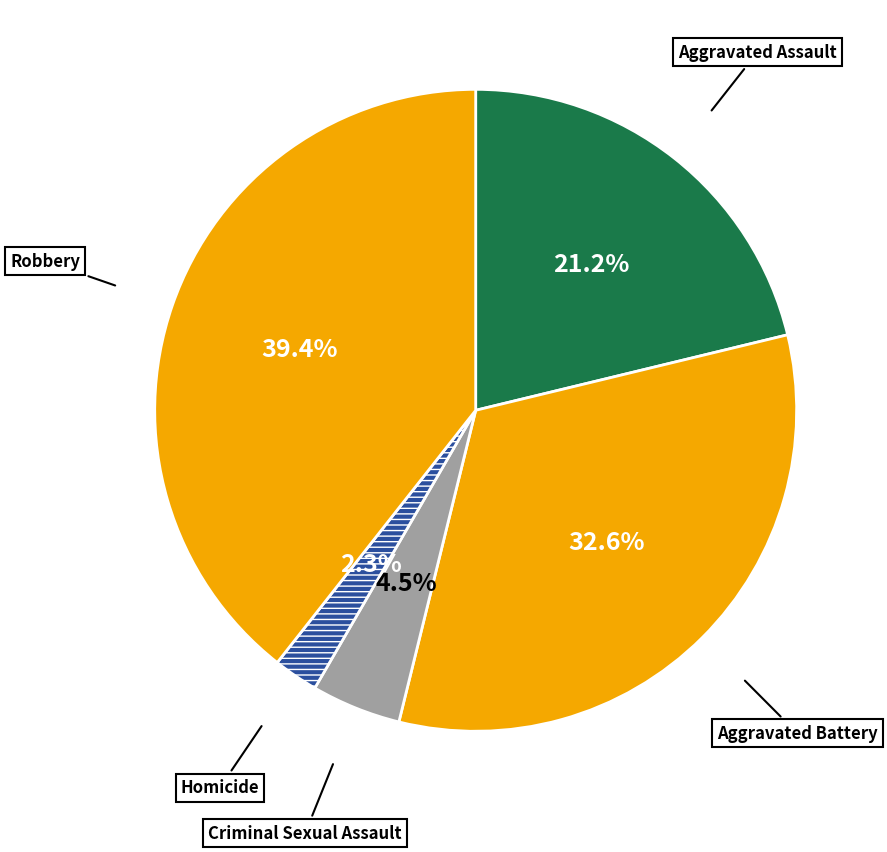

Rank the categories by value from lowest to highest.

Homicide, Criminal Sexual Assault, Aggravated Assault, Aggravated Battery, Robbery